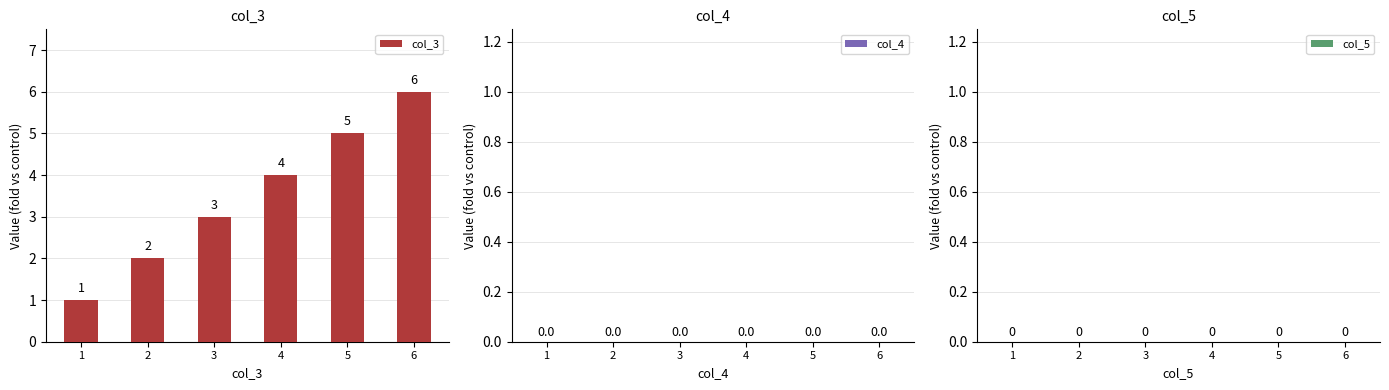

Are the bars horizontal?

No